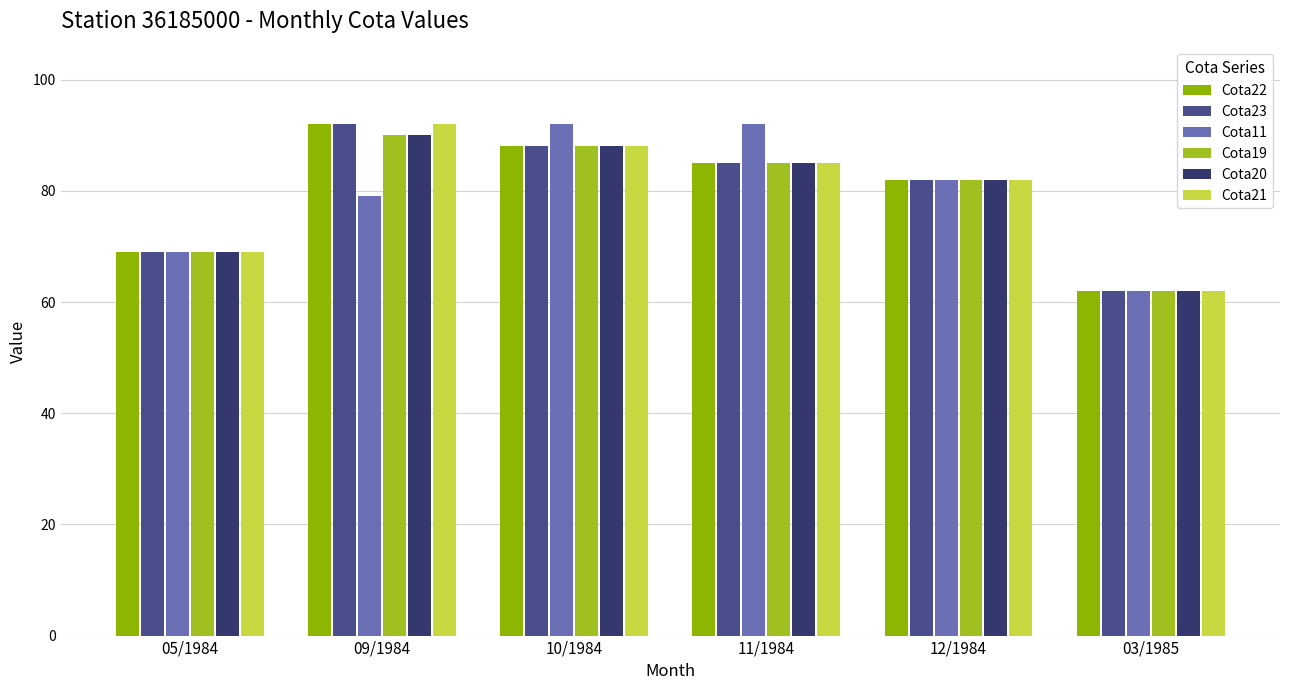

Is the value of Cota23 at 03/1985 greater than the value of Cota21 at 12/1984?

No